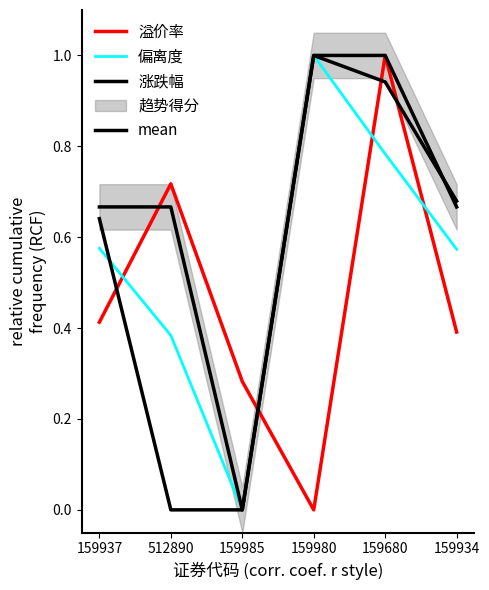

True or false: mean and 涨跌幅 intersect in this chart.

True